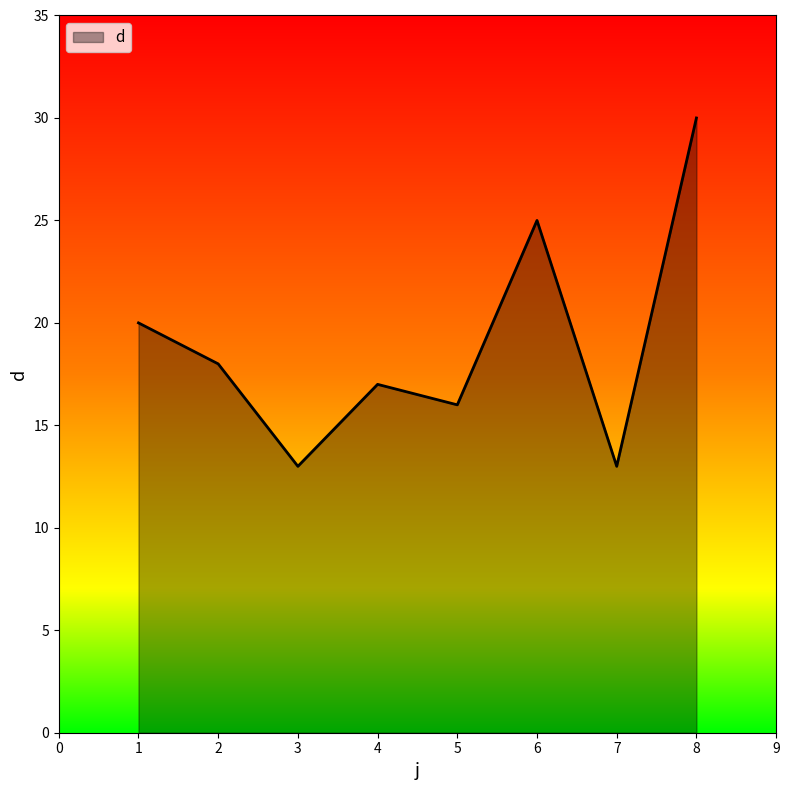

What is the maximum value shown in the chart?

30